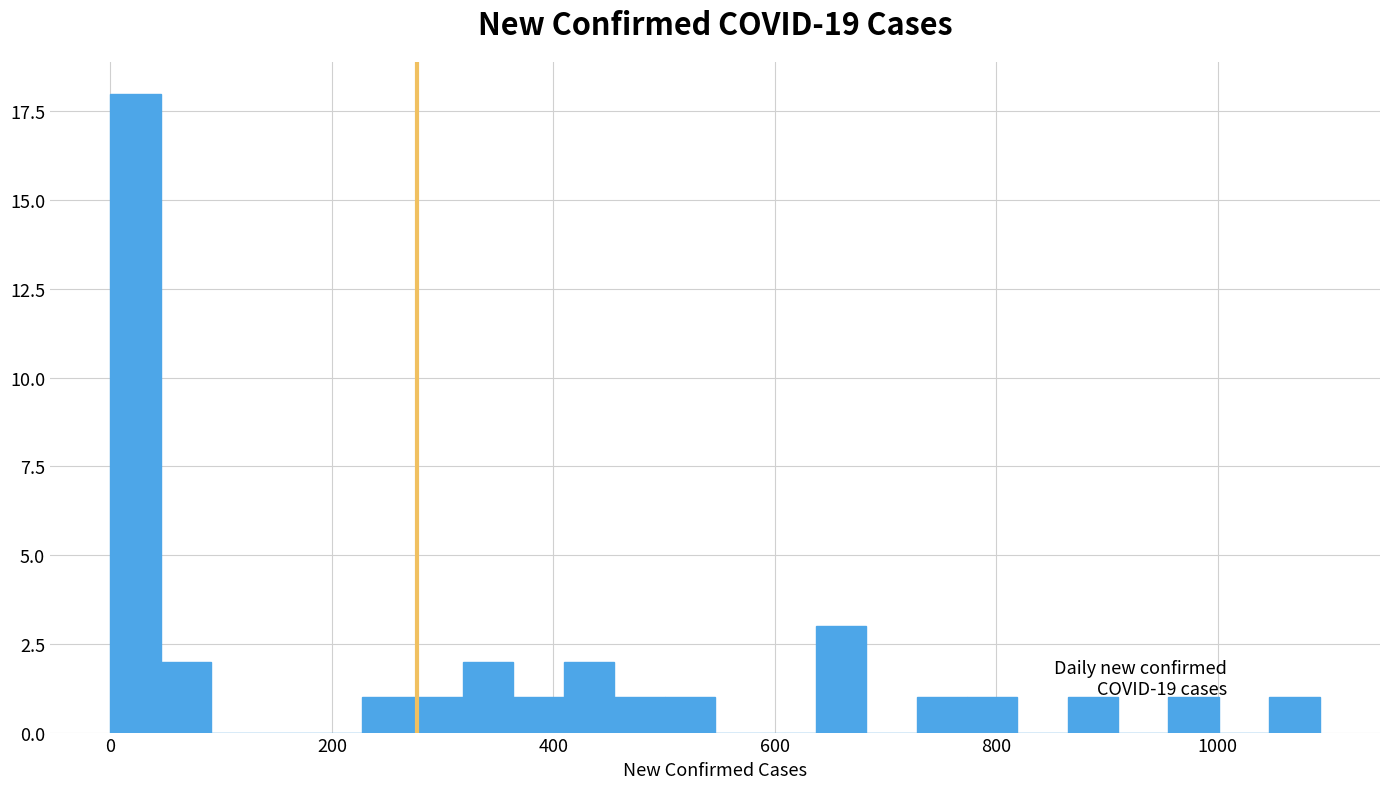

Read against the x-axis, roughly where is the centre of the tallest bar?

20